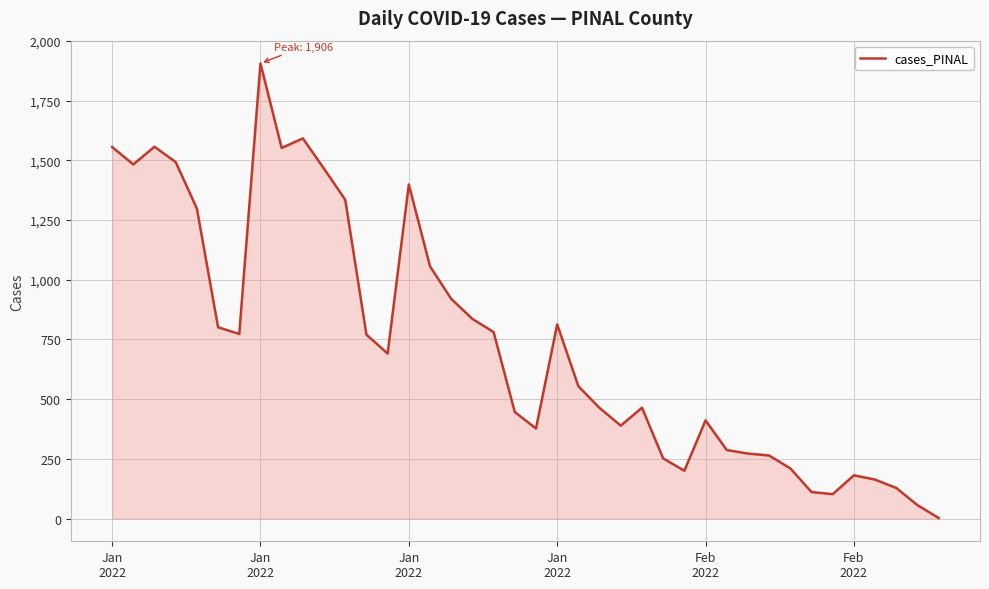

What is the greatest value displayed?

1906